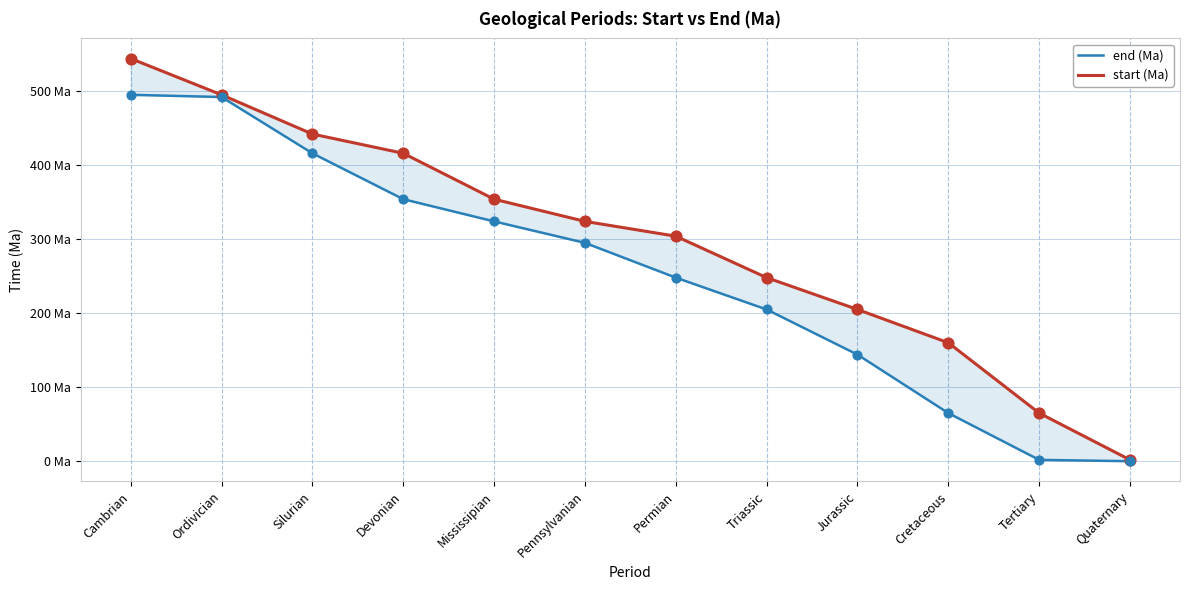

Which series reaches the maximum Y coordinate?

start (Ma)